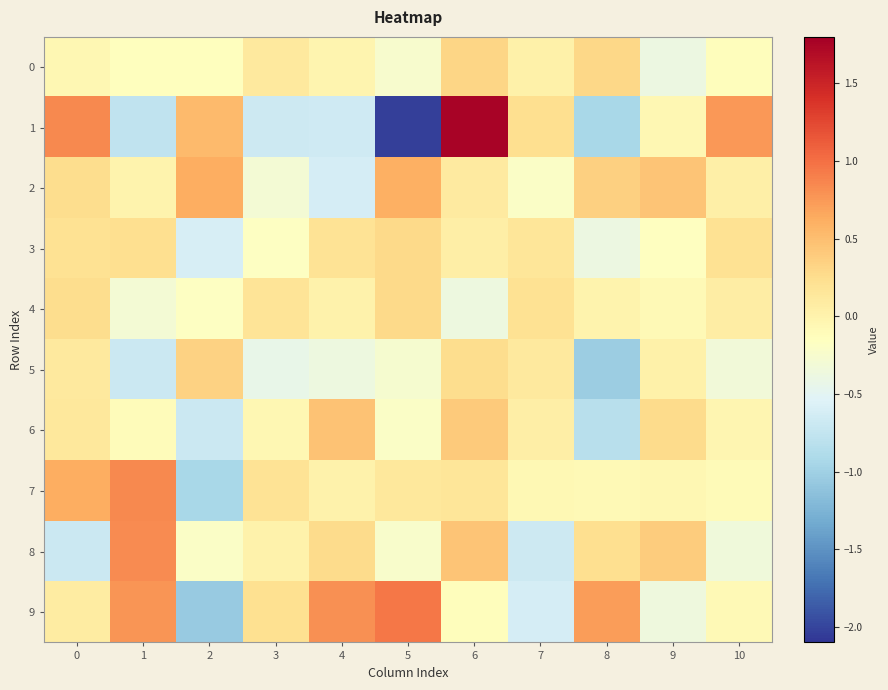

Which series has the largest total across all categories?

2